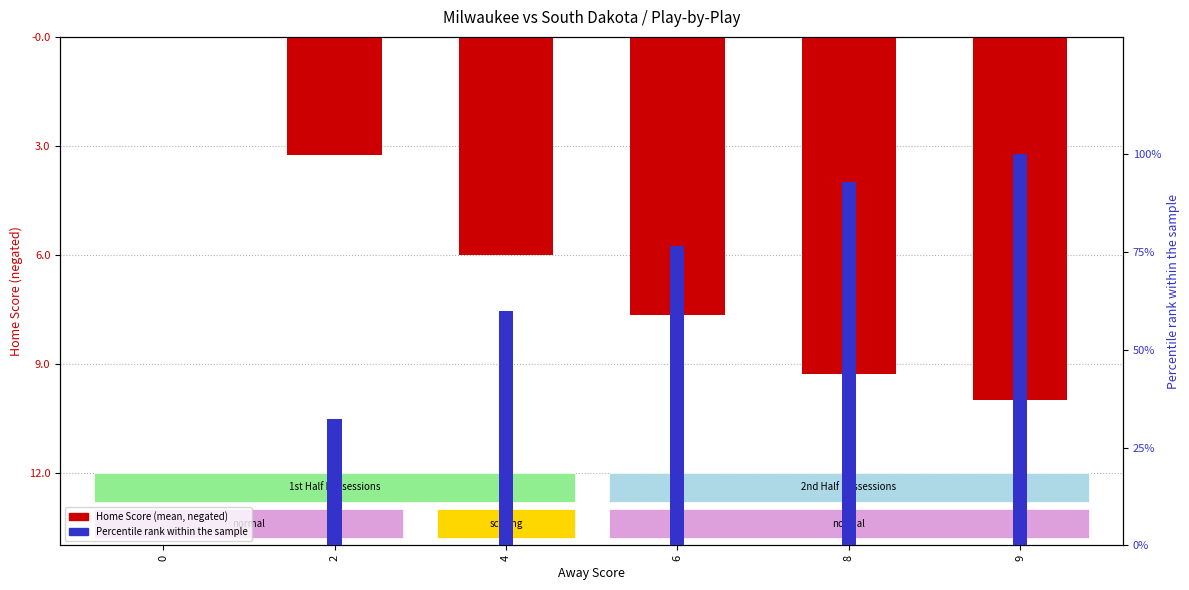

Reading left to right, transcribe all the data shown in this chart.

Home Score (neg): 0=0.0	2=-3.2	4=-6.0	6=-7.7	8=-9.3	9=-10.0
Percentile rank: 0=0.0	2=32.4	4=60.0	6=76.7	8=92.9	9=100.0